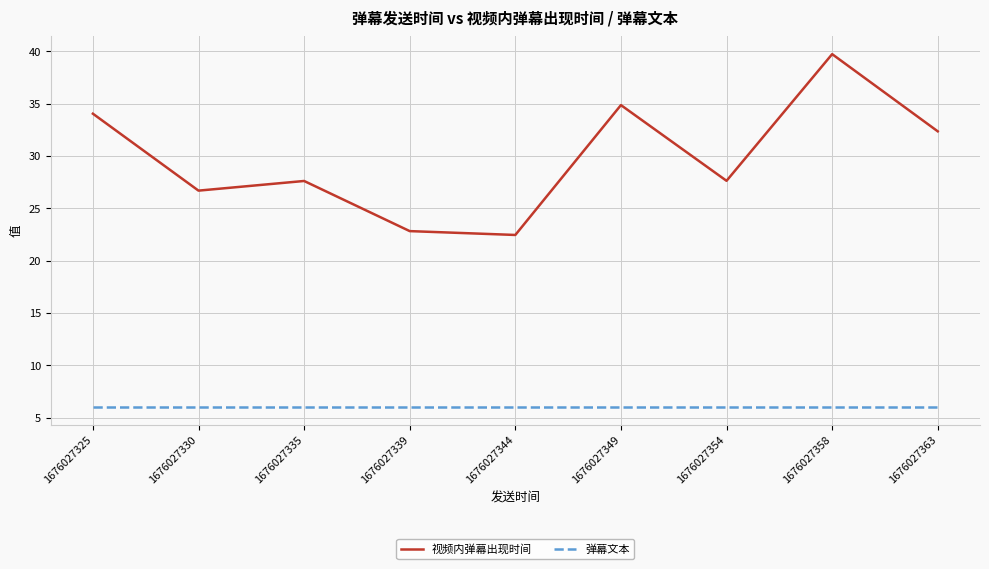

Rank the series at 1676027363 from lowest to highest value.

弹幕文本, 视频内弹幕出现时间